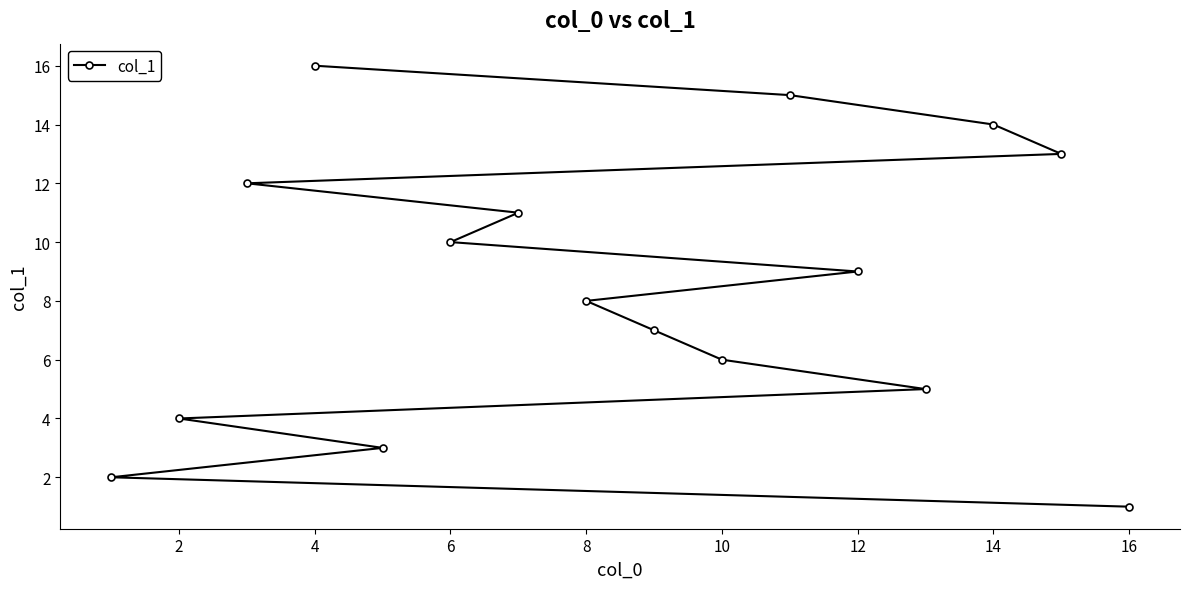

Reading left to right, extract all data points from this chart.

2	4	12	16	3	10	11	8	7	6	15	9	5	14	13	1